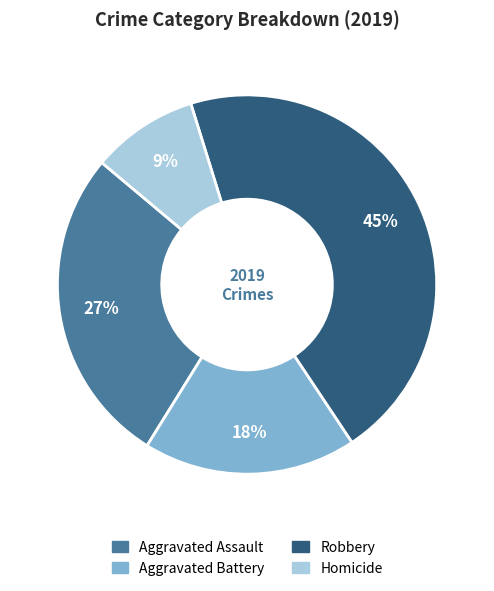

What is the smallest slice in the pie chart?

Homicide